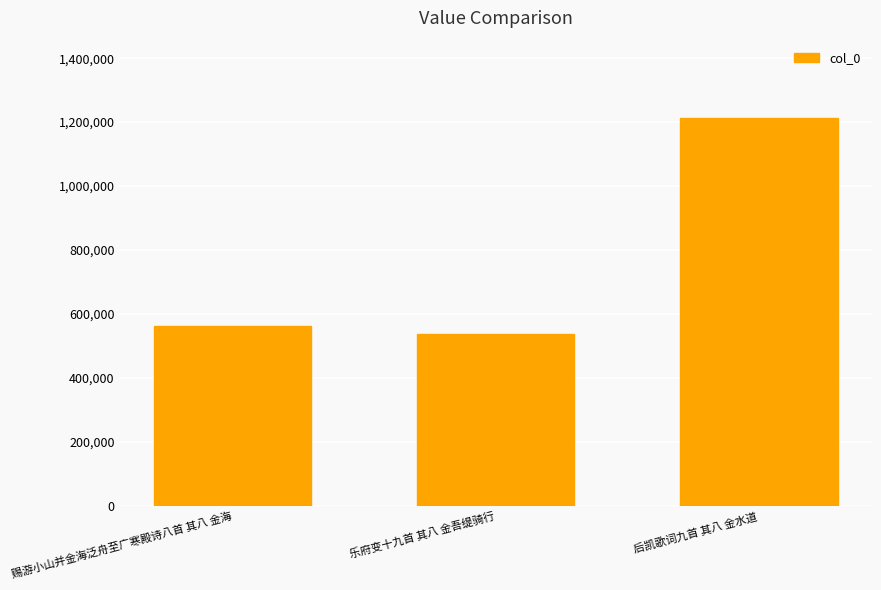

What is the change in value from 乐府变十九首 其八 金吾缇骑行 to 后凯歌词九首 其八 金水道?

+676120